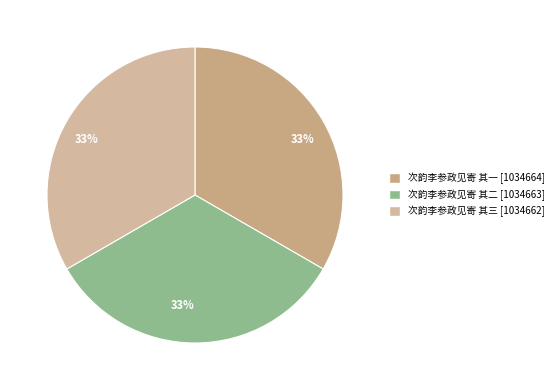

What is the total percentage of 次韵李参政见寄 其一 and 次韵李参政见寄 其三?

66.7%